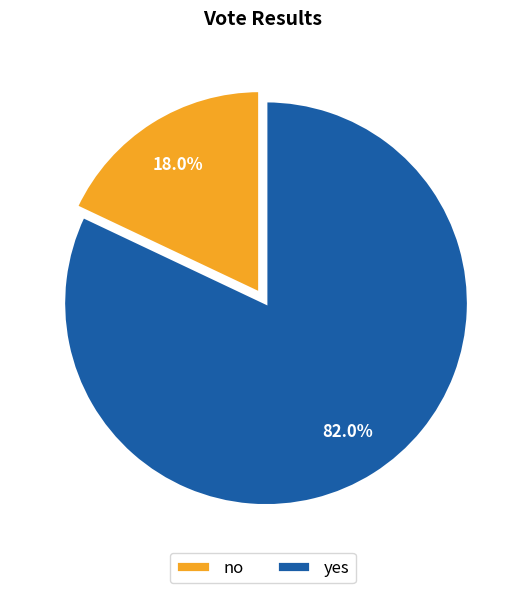

How many segments does this pie chart have?

2